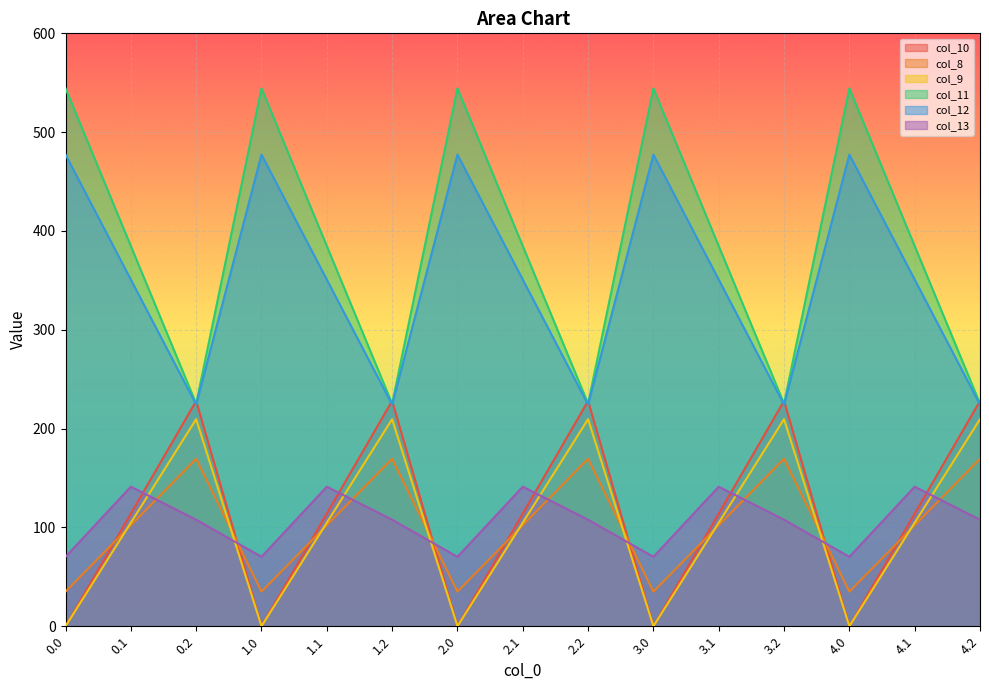

Count the number of data series in this chart.

6